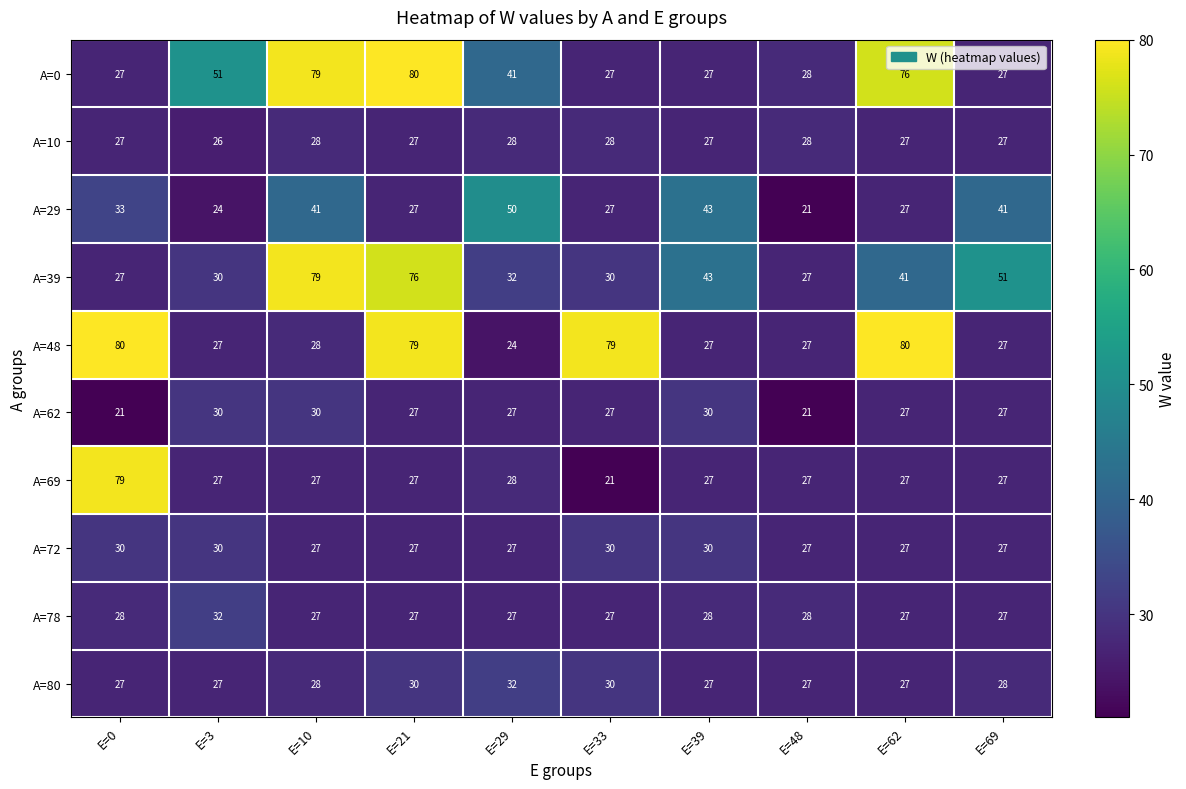

At which category is the sum across all series the highest?

E=21